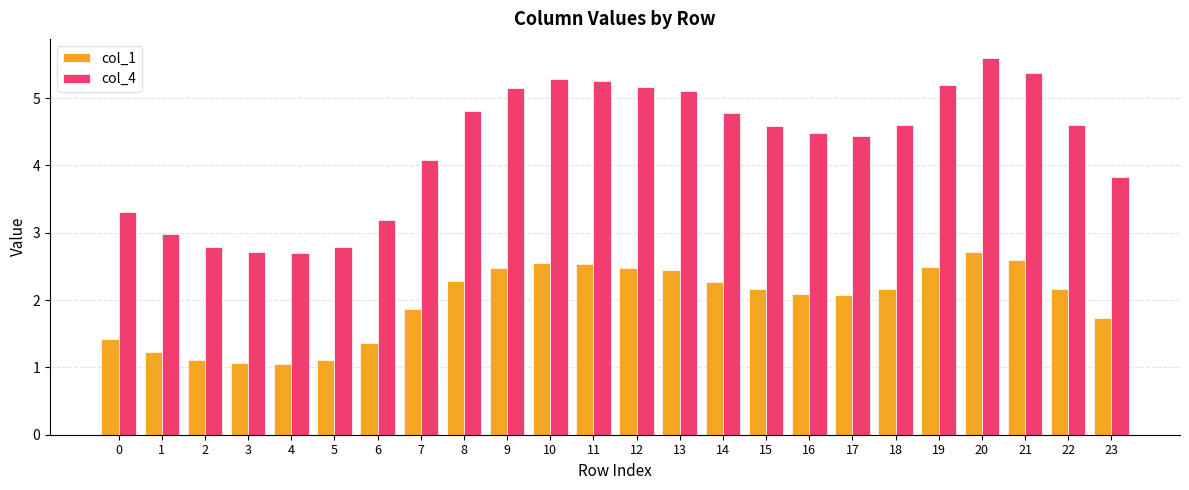

Which series has the largest total across all categories?

col_4